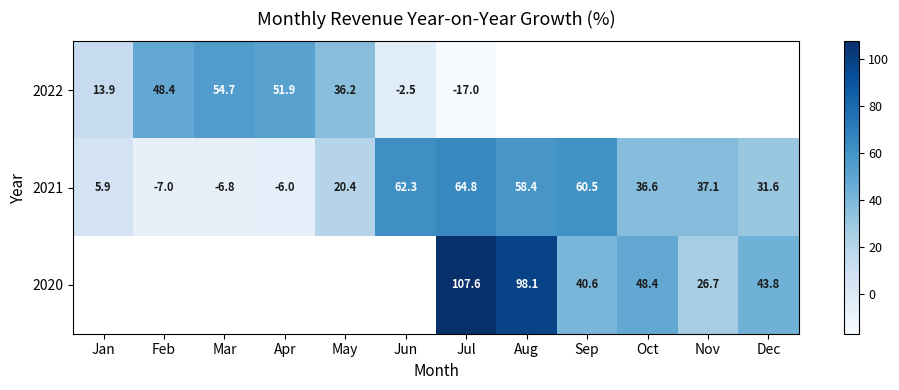

Count the number of categories in the chart.

12